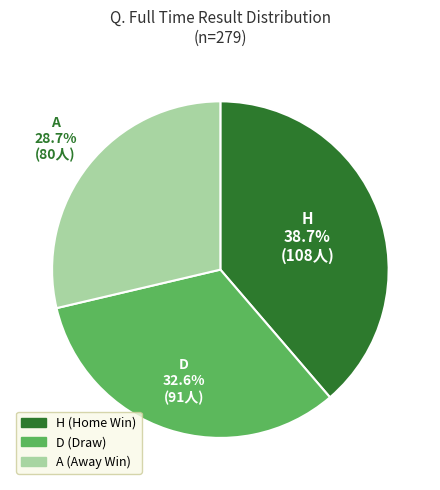

To the nearest percent, what percentage of the pie is D?

33%